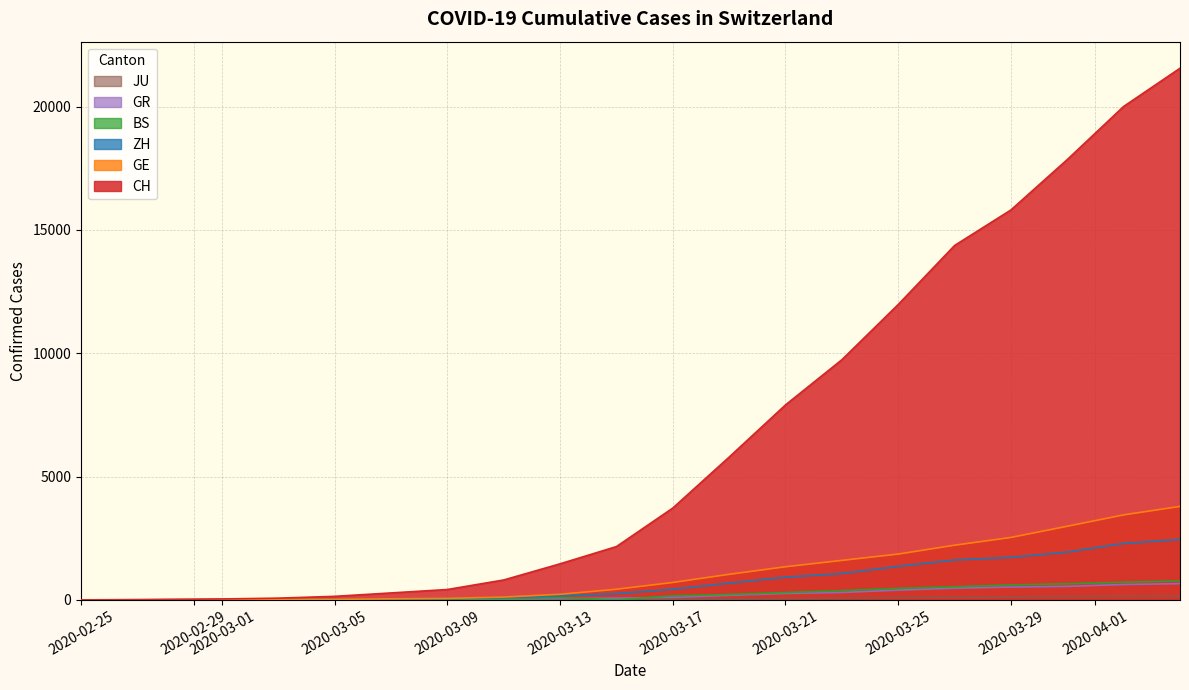

What is the maximum value shown in the chart?

21554